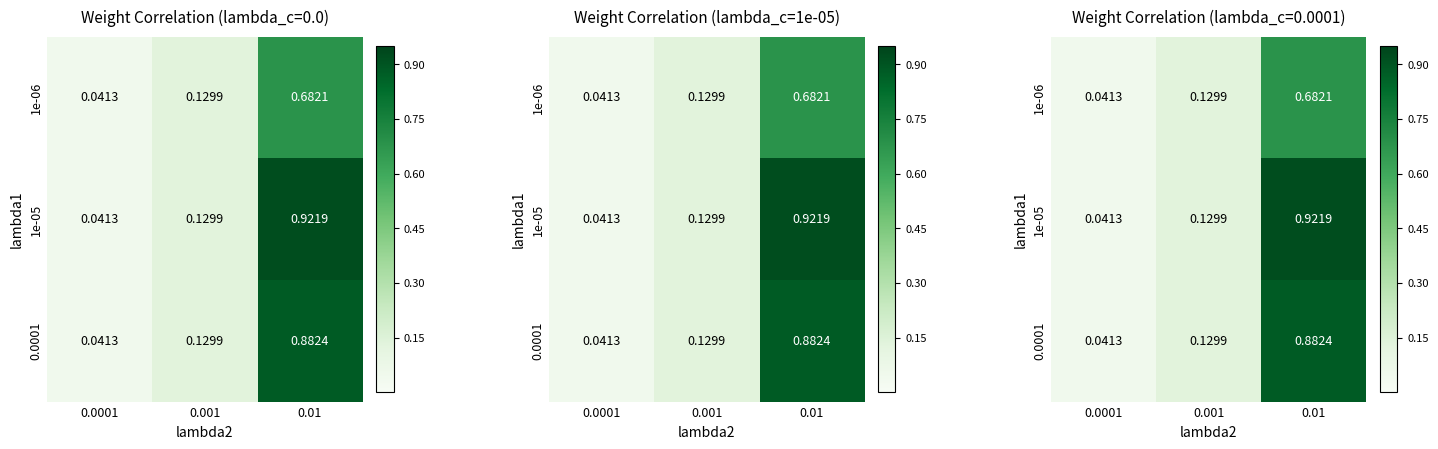

Which series has the largest total across all categories?

1e-05